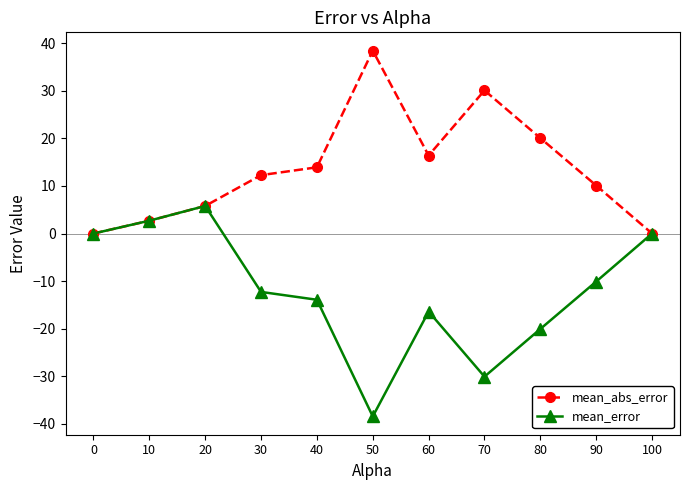

List the series in order of their overall mean, highest first.

mean_abs_error, mean_error